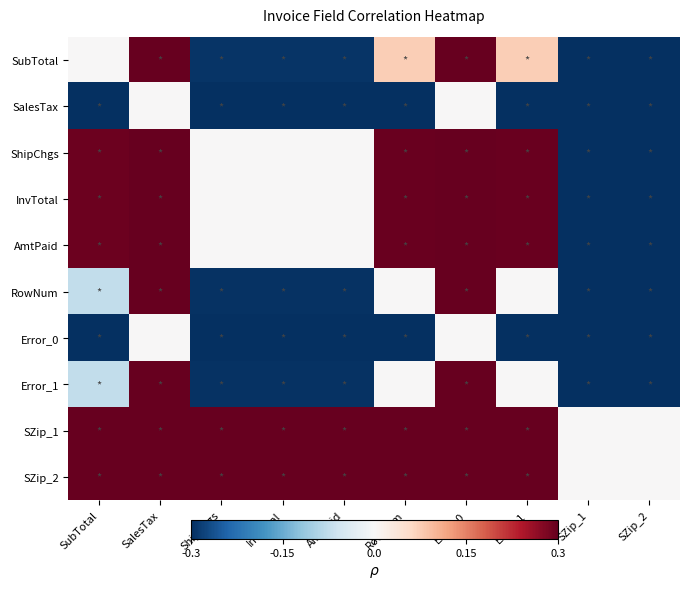

What is the minimum value shown in the chart?

-0.3